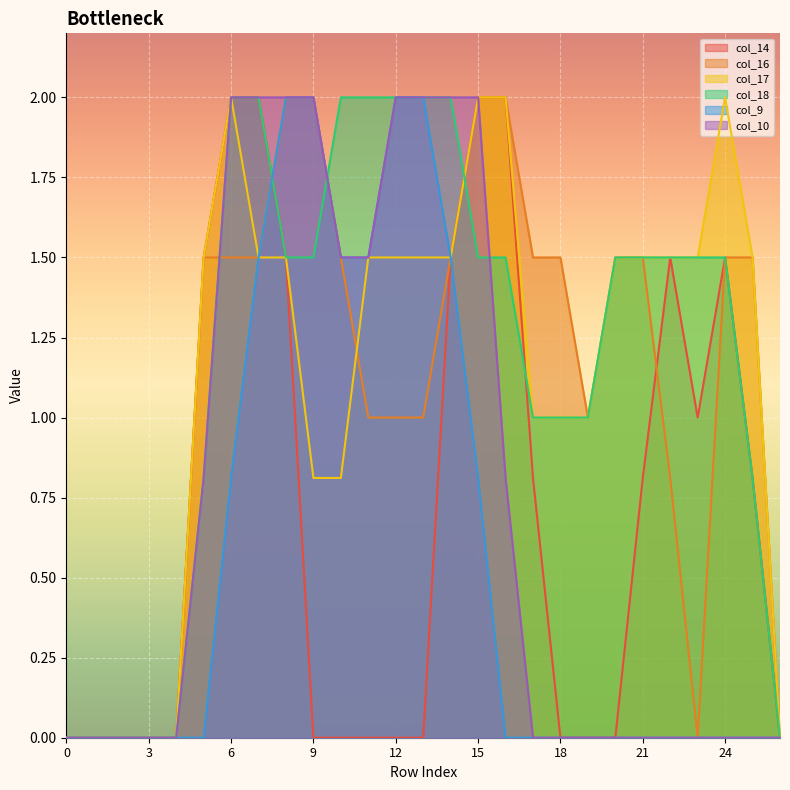

Rank the series at 14 from highest to lowest value.

col_18, col_10, col_14, col_16, col_17, col_9